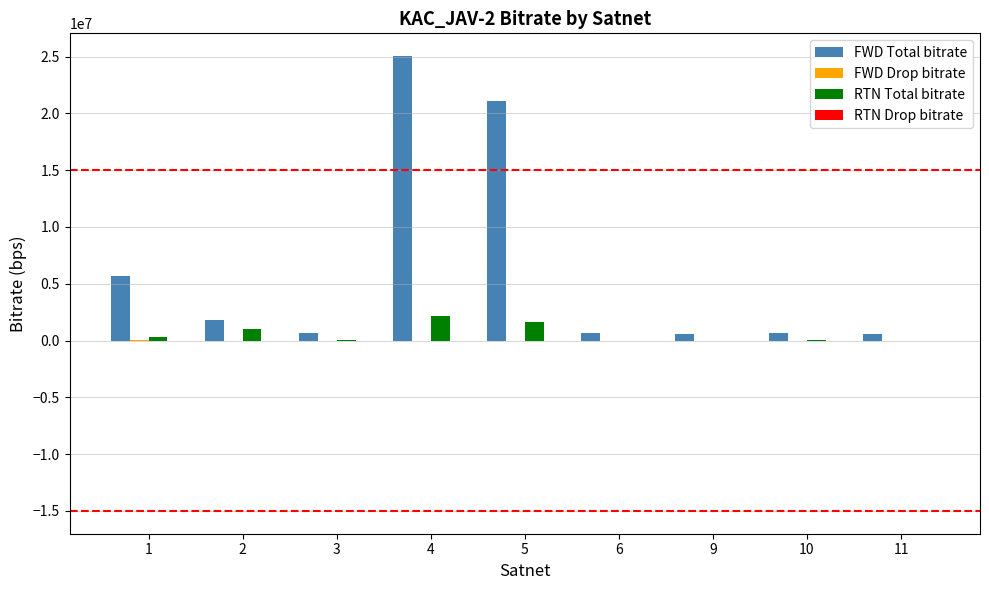

Count the number of categories in the chart.

9